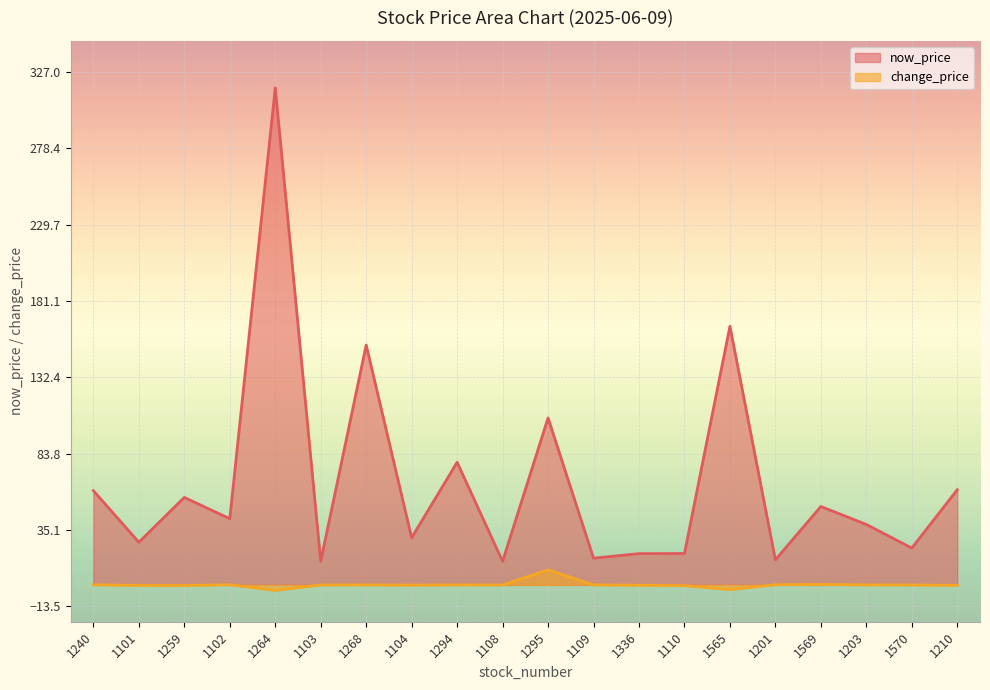

At which label is change_price closest to 3?

1569